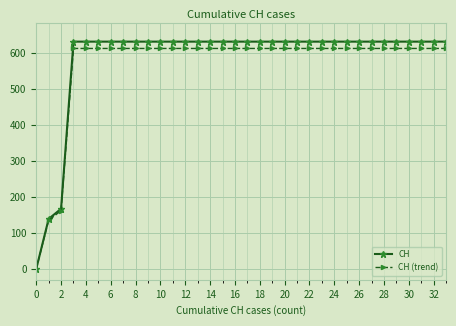

Which series has the largest range (max minus min)?

CH